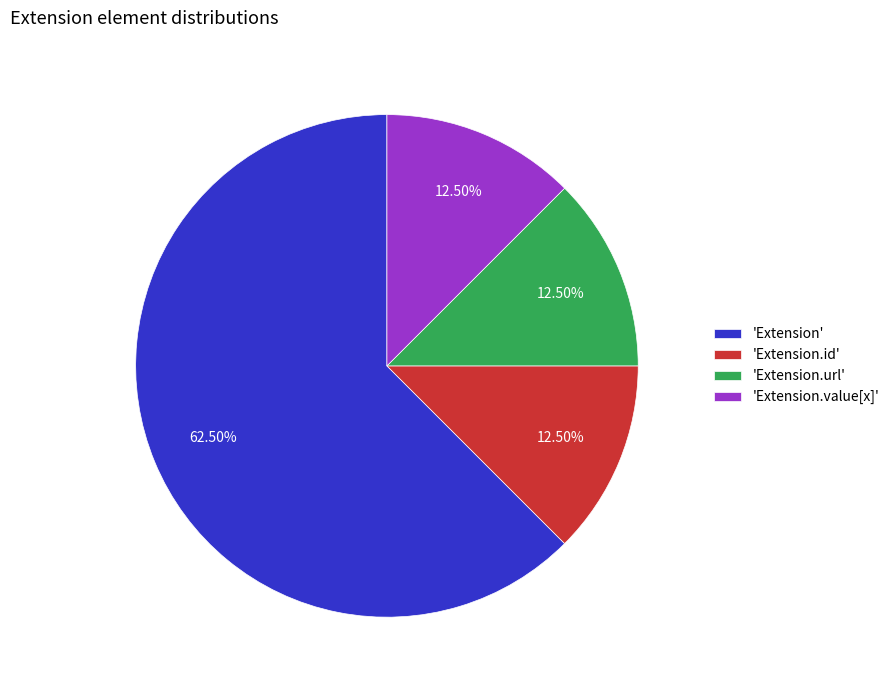

Is there a majority slice in this chart?

Yes